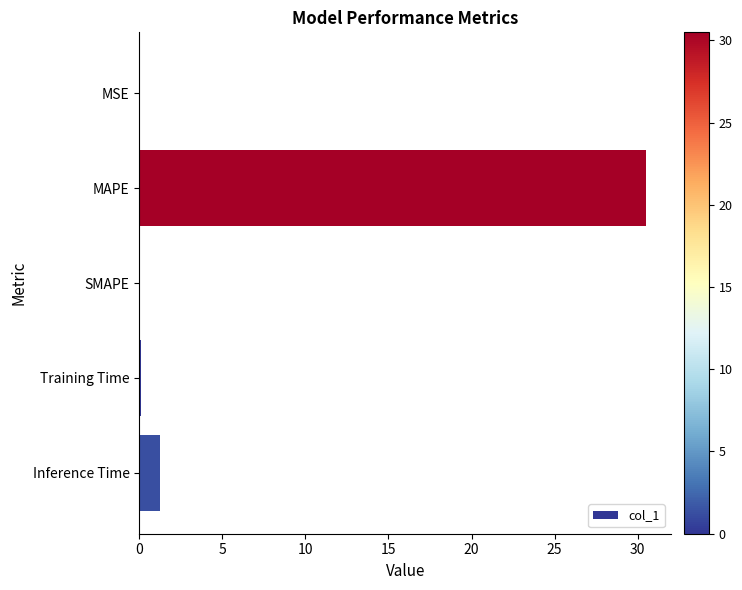

What is the sum of all values?

31.9